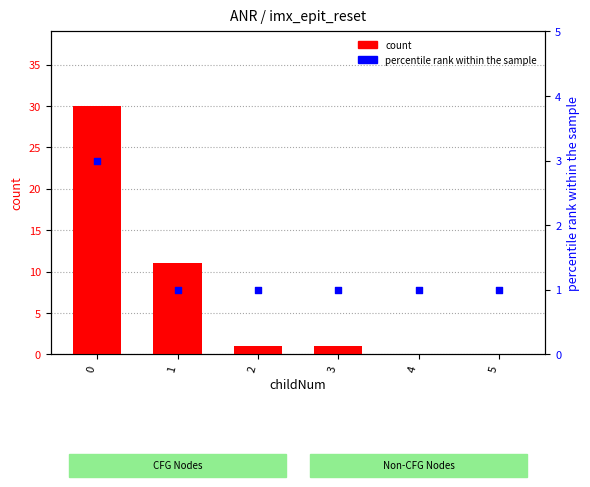

Which series reaches the maximum Y coordinate?

count